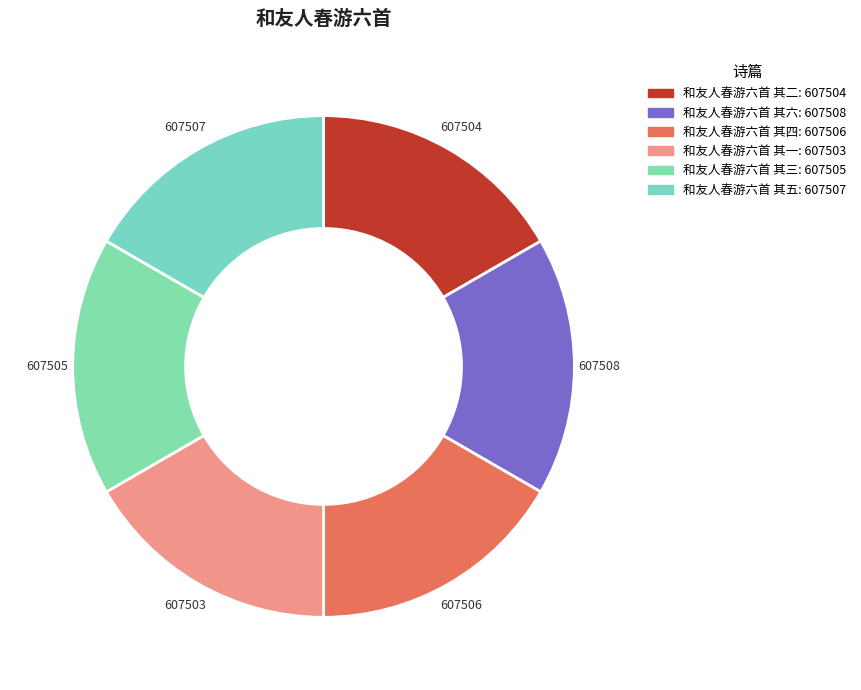

Is there any slice that represents more than half of the pie?

No